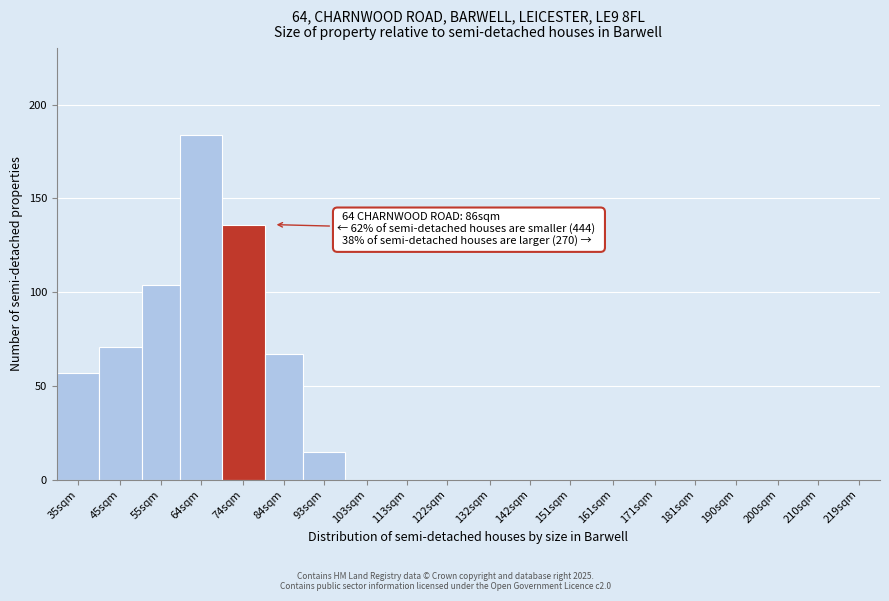

Reading right to left, list all the values displayed in this chart.

219sqm=0	210sqm=0	200sqm=0	190sqm=0	181sqm=0	171sqm=0	161sqm=0	151sqm=0	142sqm=0	132sqm=0	122sqm=0	113sqm=0	103sqm=0	93sqm=15	84sqm=67	74sqm=136	64sqm=184	55sqm=104	45sqm=71	35sqm=57